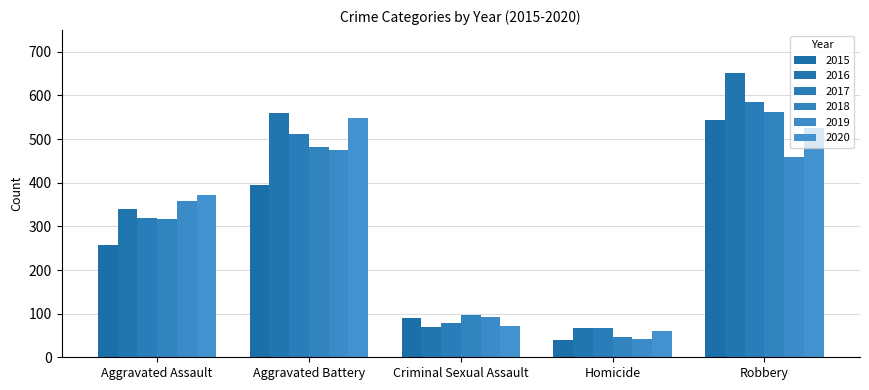

How many values in the 2016 series are below 340?

2